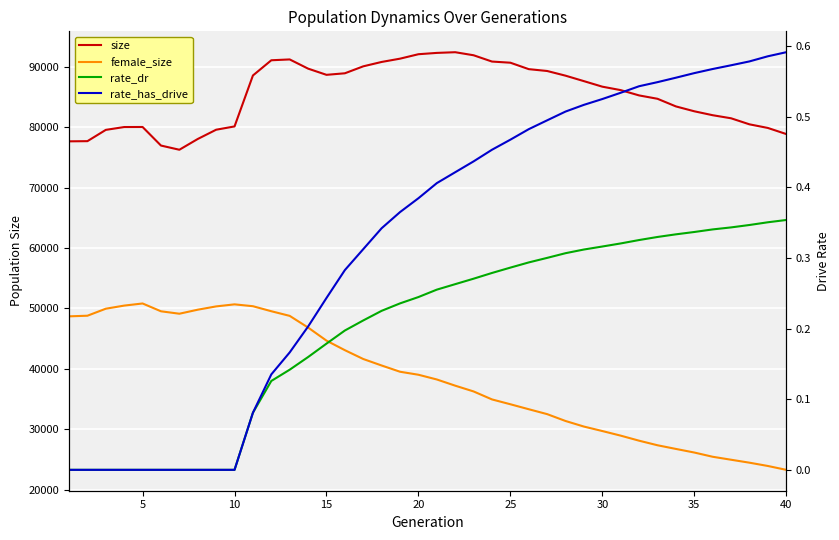

What is the total value across all series at 30?

125409.0